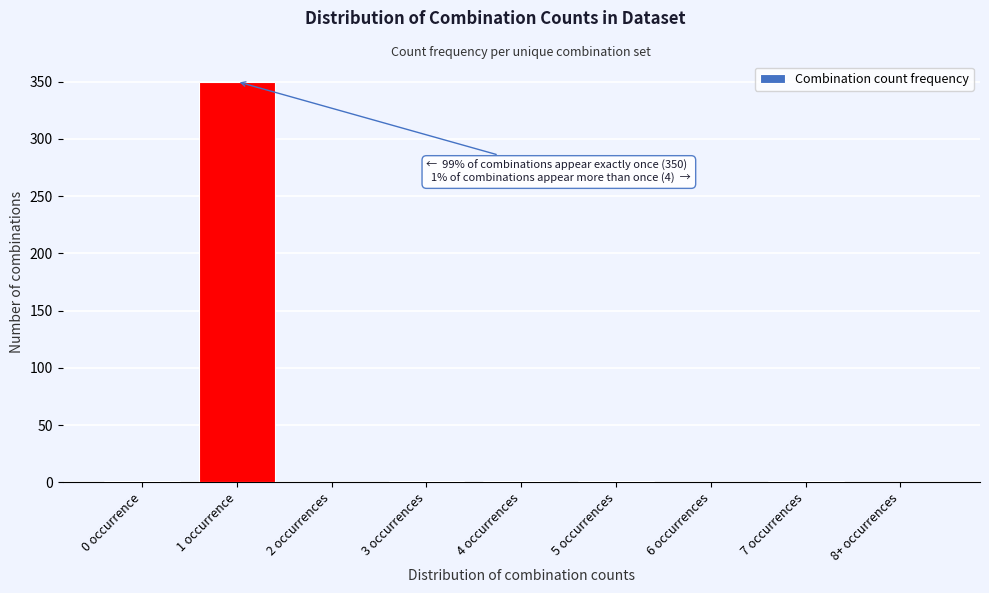

What is the sum of all values?

355